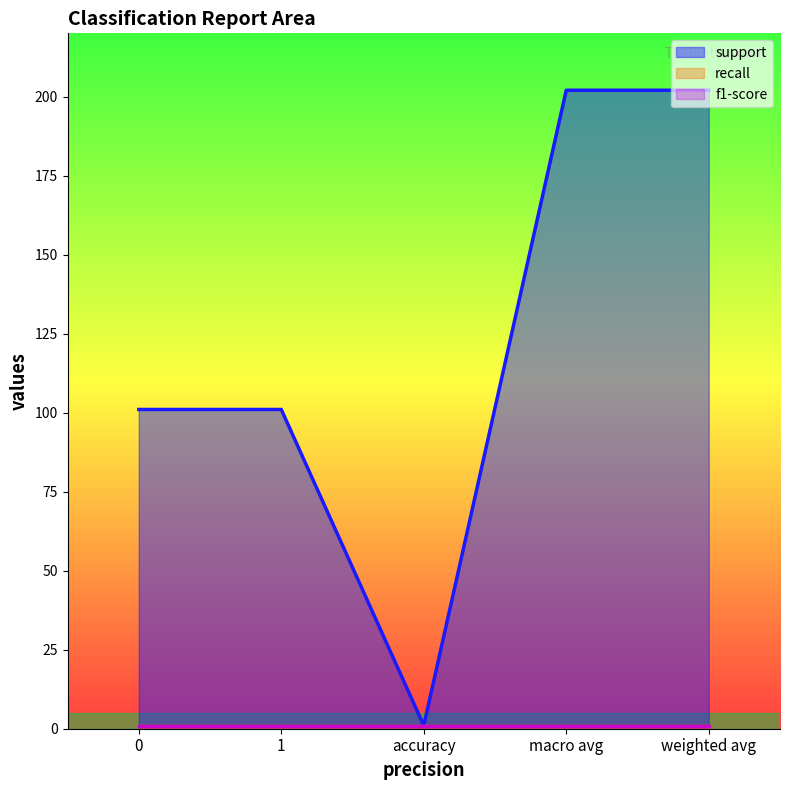

Reading left to right, transcribe all the data shown in this chart.

support: 0=101	1=101	accuracy=1	macro avg=202	weighted avg=202
recall: 0=1	1=1	accuracy=1	macro avg=1	weighted avg=1
f1-score: 0=1	1=1	accuracy=1	macro avg=1	weighted avg=1